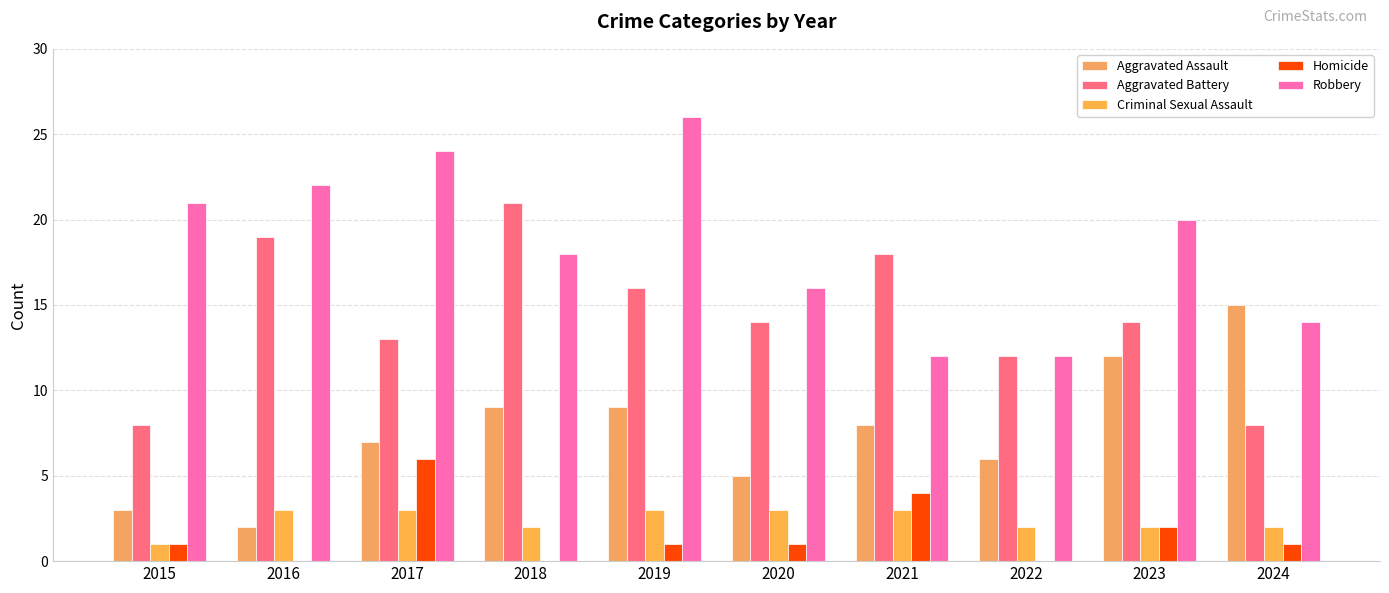

How many data points does each series have?

10